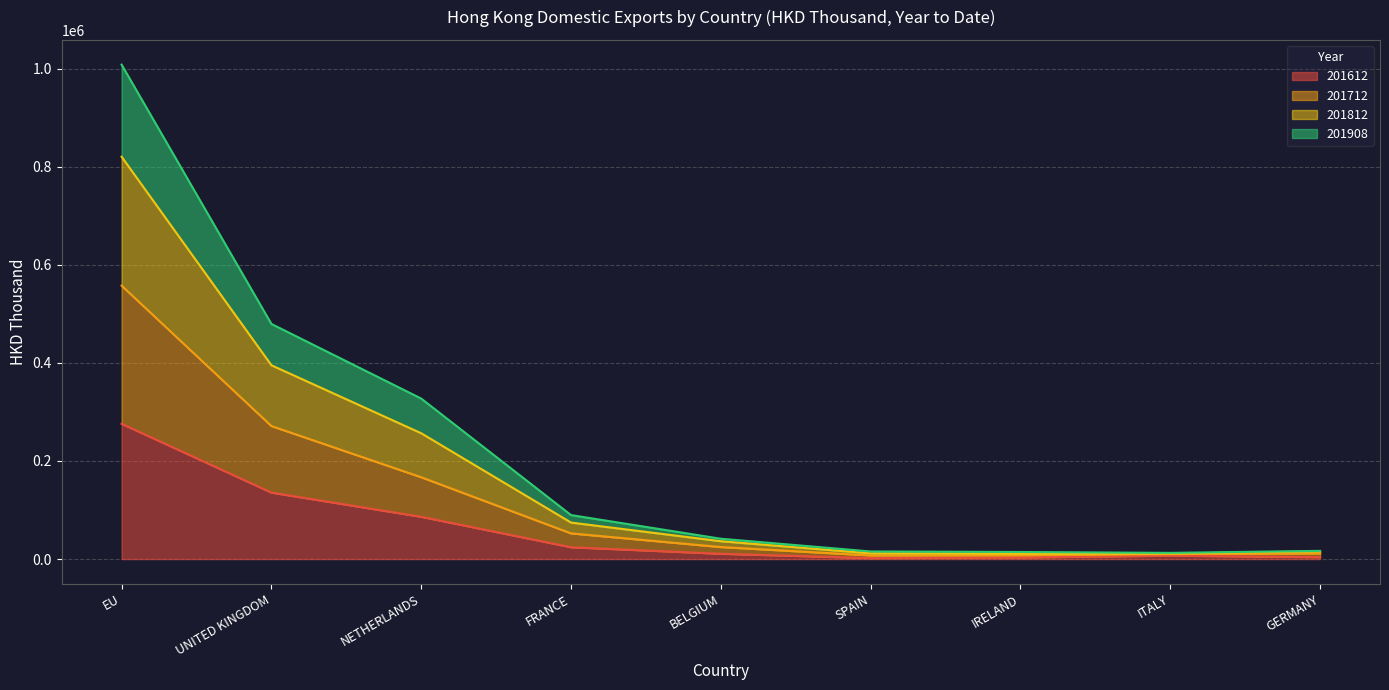

List the labels in order of 201812 value, largest first.

EU, UNITED KINGDOM, NETHERLANDS, FRANCE, BELGIUM, GERMANY, SPAIN, IRELAND, ITALY